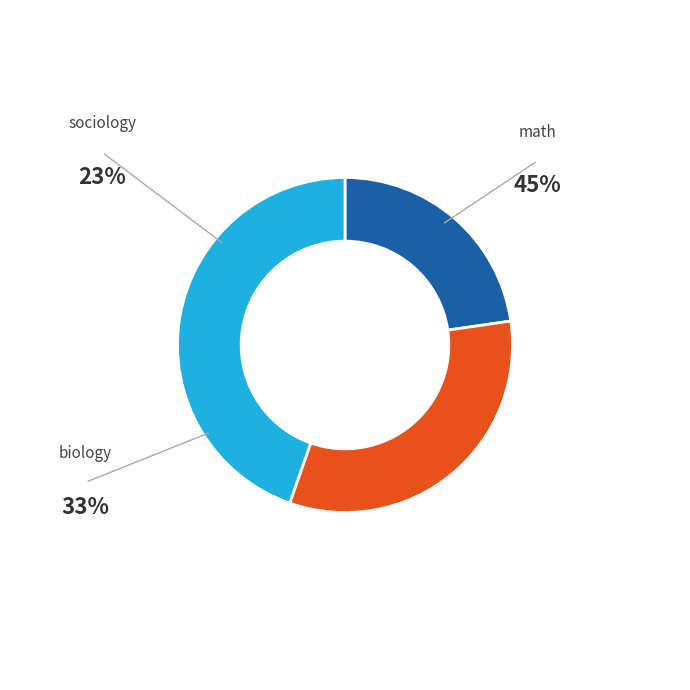

Does any single category account for the majority?

No